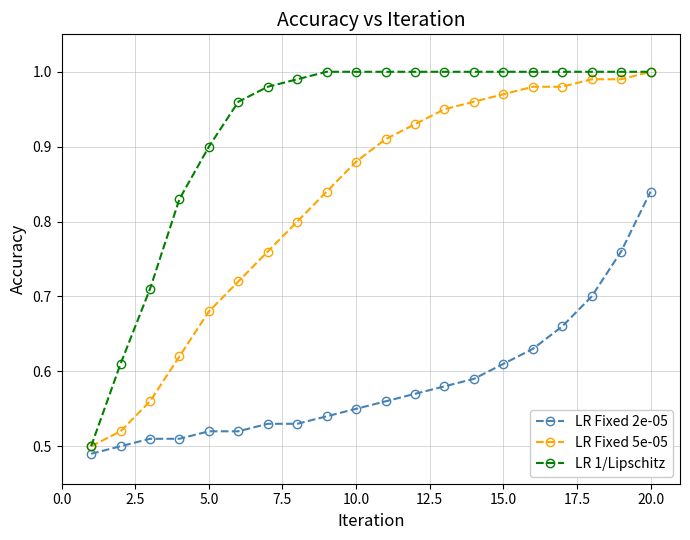

Rank the series by their average value, from lowest to highest.

LR Fixed 2e-05, LR Fixed 5e-05, LR 1/Lipschitz